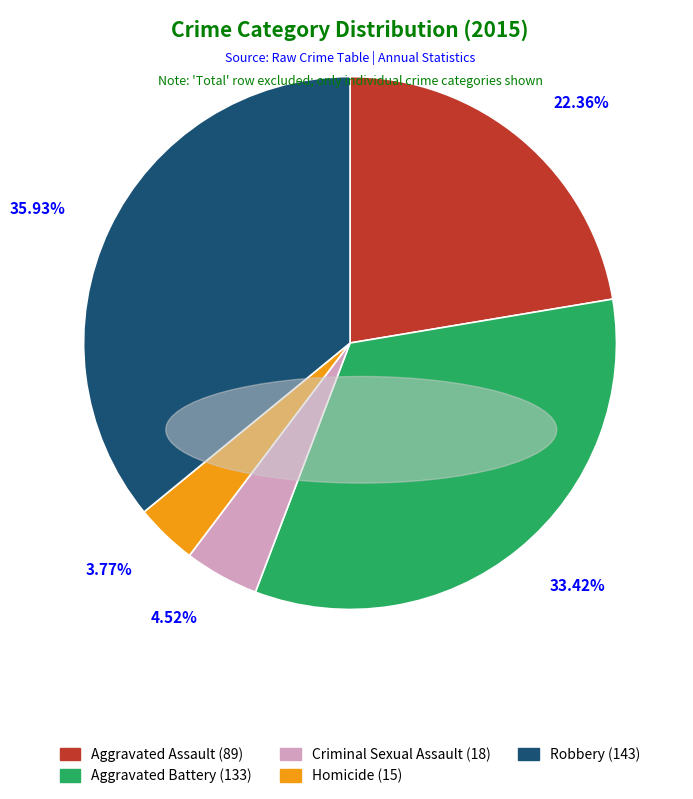

Which category has the biggest portion of the pie?

Robbery